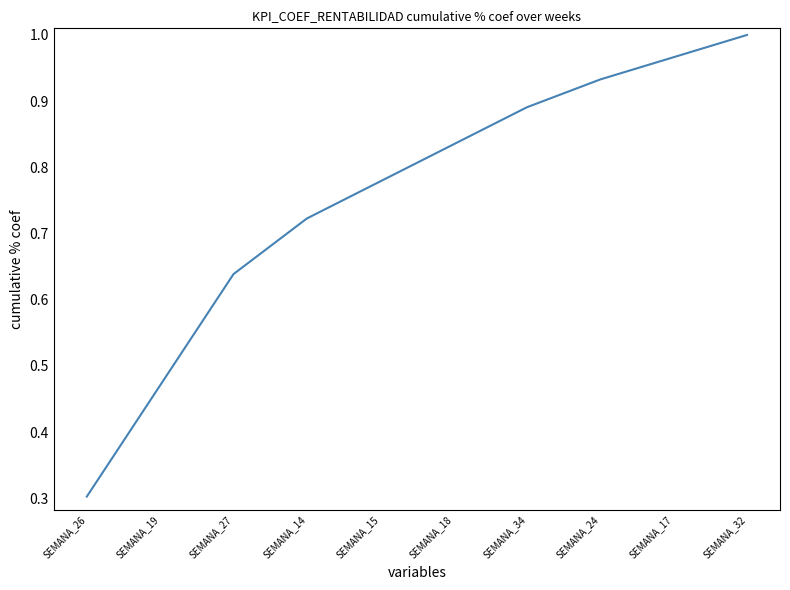

List the labels in order of value, largest first.

SEMANA_32, SEMANA_17, SEMANA_24, SEMANA_34, SEMANA_18, SEMANA_15, SEMANA_14, SEMANA_27, SEMANA_19, SEMANA_26